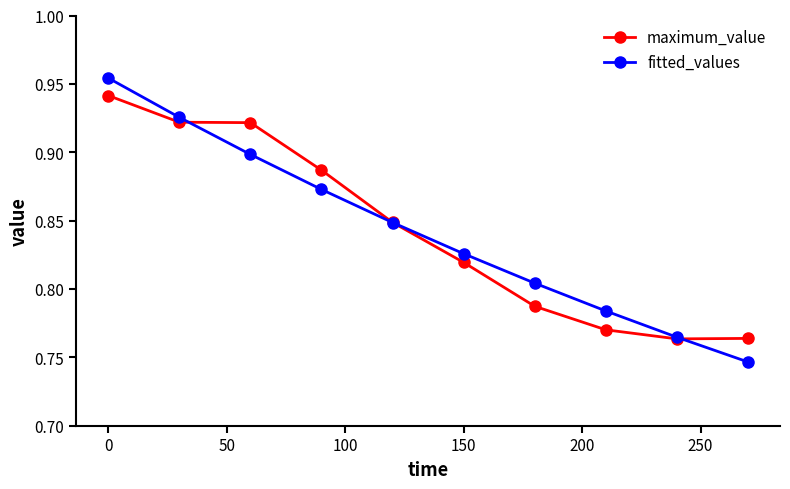

List the series in order of their peak value, lowest first.

maximum_value, fitted_values